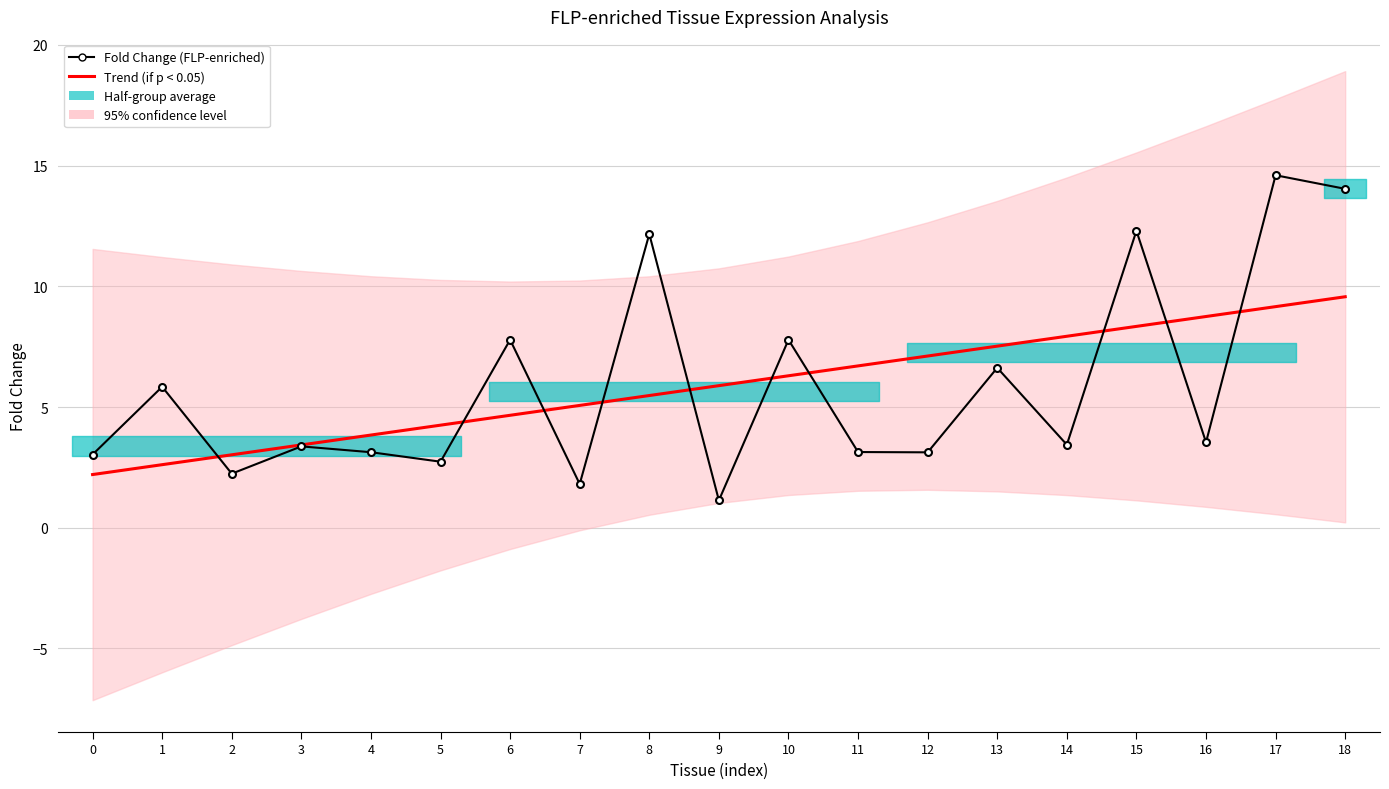

Reading right to left, list all the values displayed in this chart.

Trend (if p < 0.05): 9.6	9.2	8.8	8.3	7.9	7.5	7.1	6.7	6.3	5.9	5.5	5.1	4.7	4.2	3.8	3.4	3.0	2.6	2.2
Fold Change (FLP-enriched): 14.0	14.6	3.5	12.3	3.4	6.6	3.1	3.1	7.8	1.1	12.2	1.8	7.8	2.7	3.1	3.4	2.2	5.8	3.0